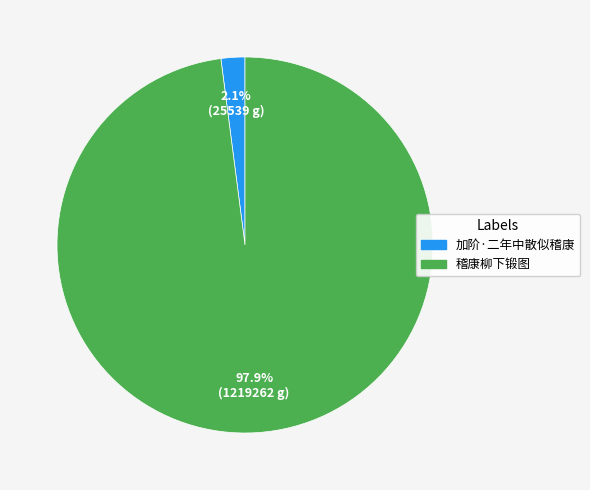

How many segments does this pie chart have?

2